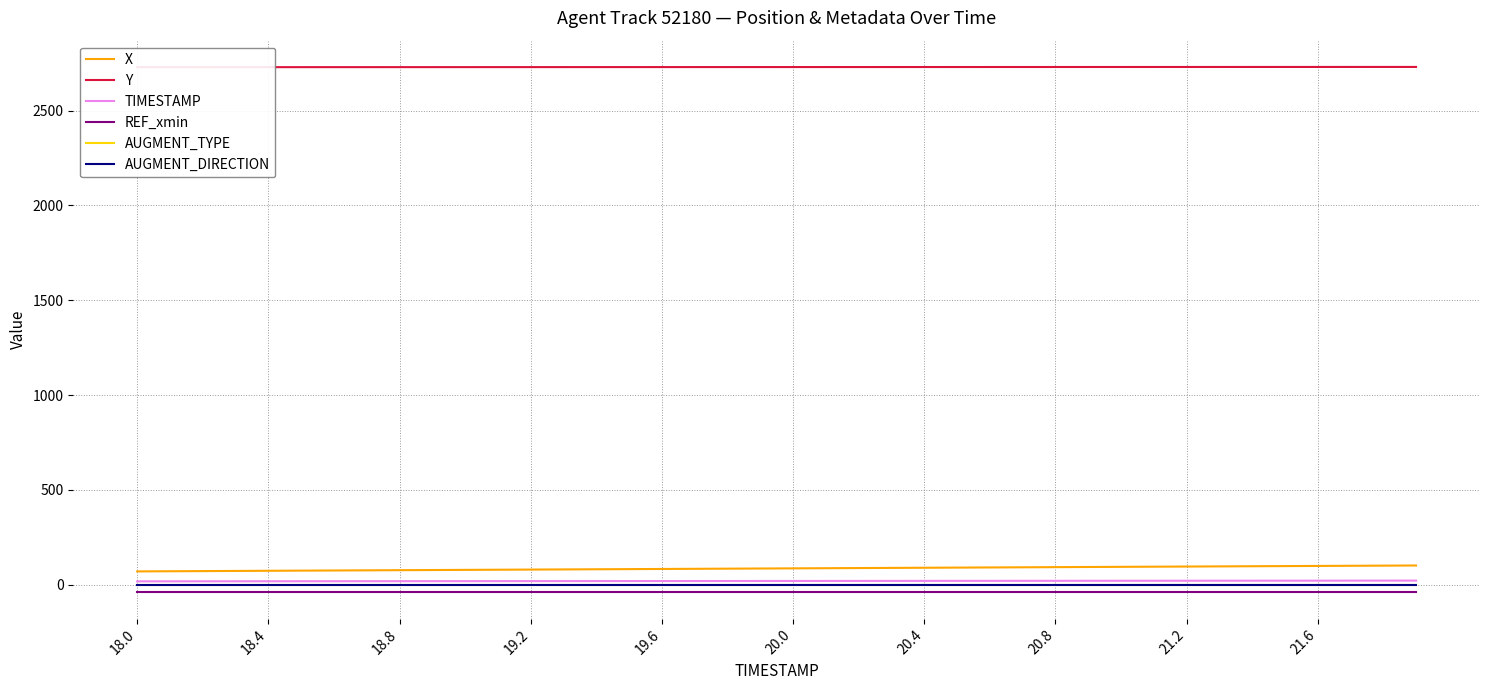

Is it true that X equals 42.4 at 26?

False